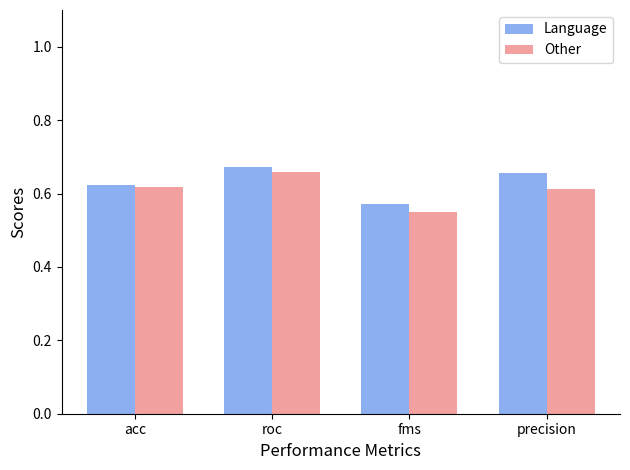

Is it true that Language equals 0.3 at fms?

False